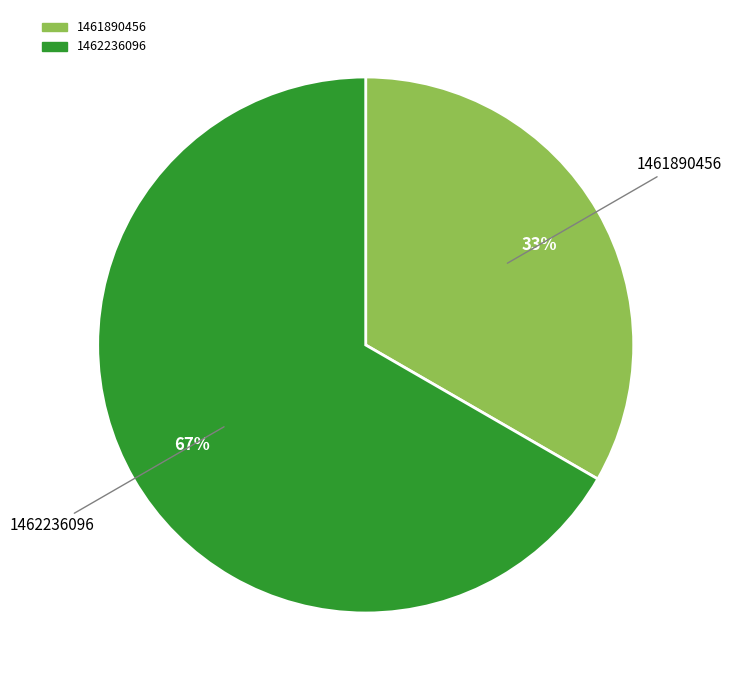

To the nearest percent, what is the average slice percentage?

50%